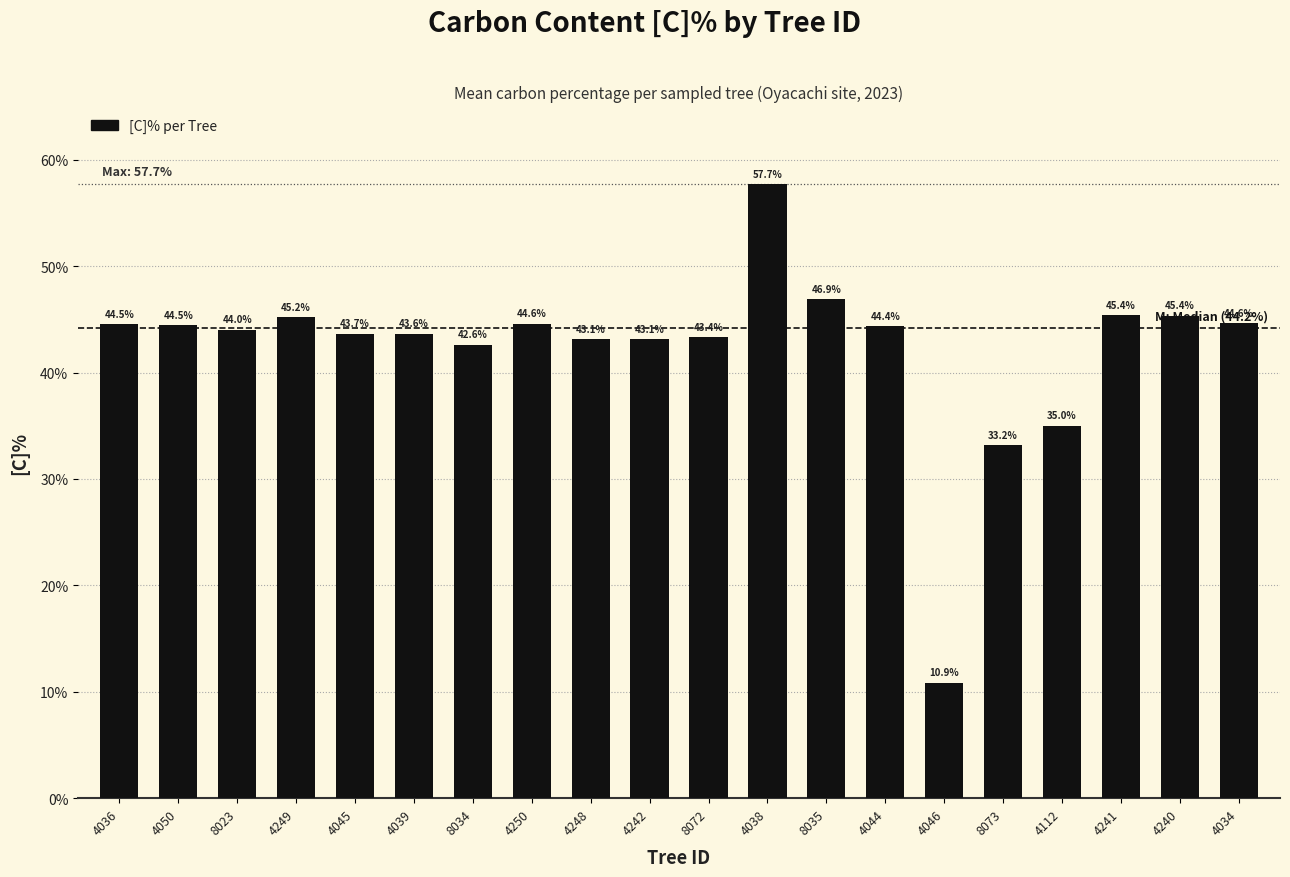

Read the value at 4242.

43.1